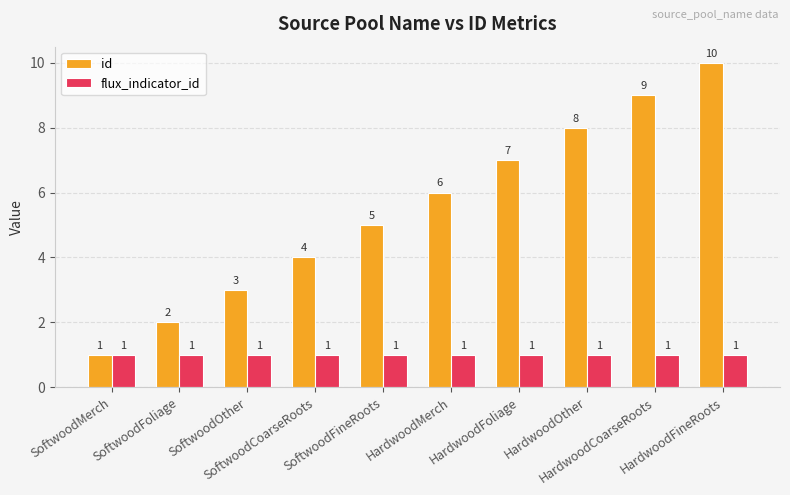

Is the value of flux_indicator_id at HardwoodFoliage greater than the value of id at SoftwoodOther?

No